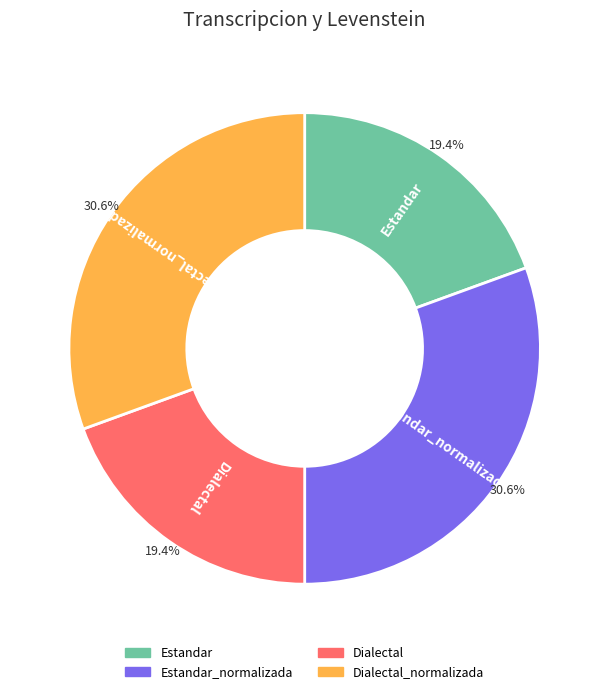

Does any single category account for the majority?

No